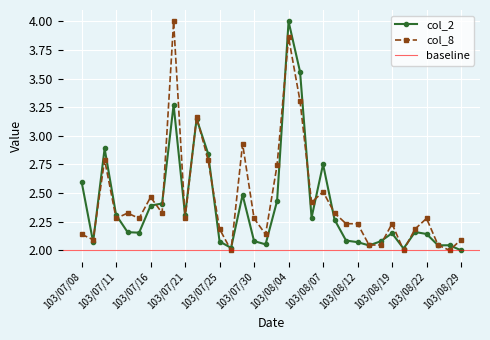

What is the average value of the col_8 series?

2.4